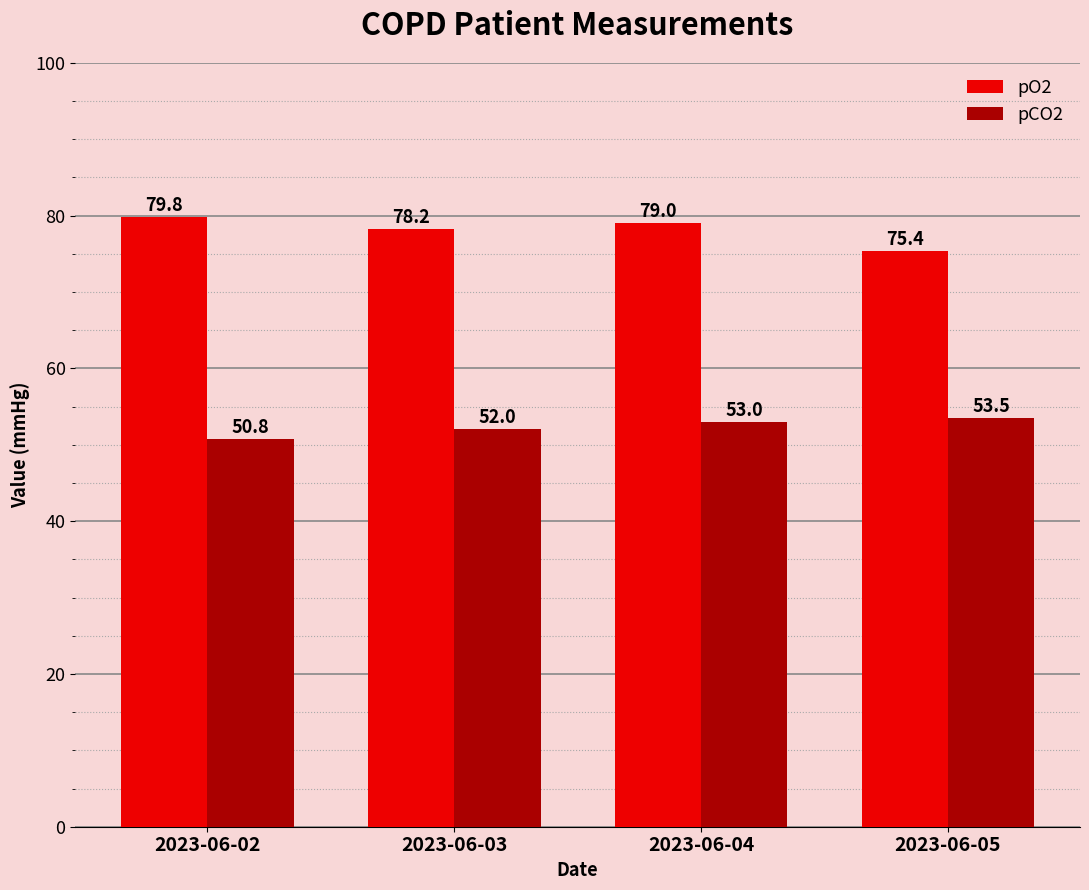

What is the value of the pCO2 bar at the 4th from the left?

53.5